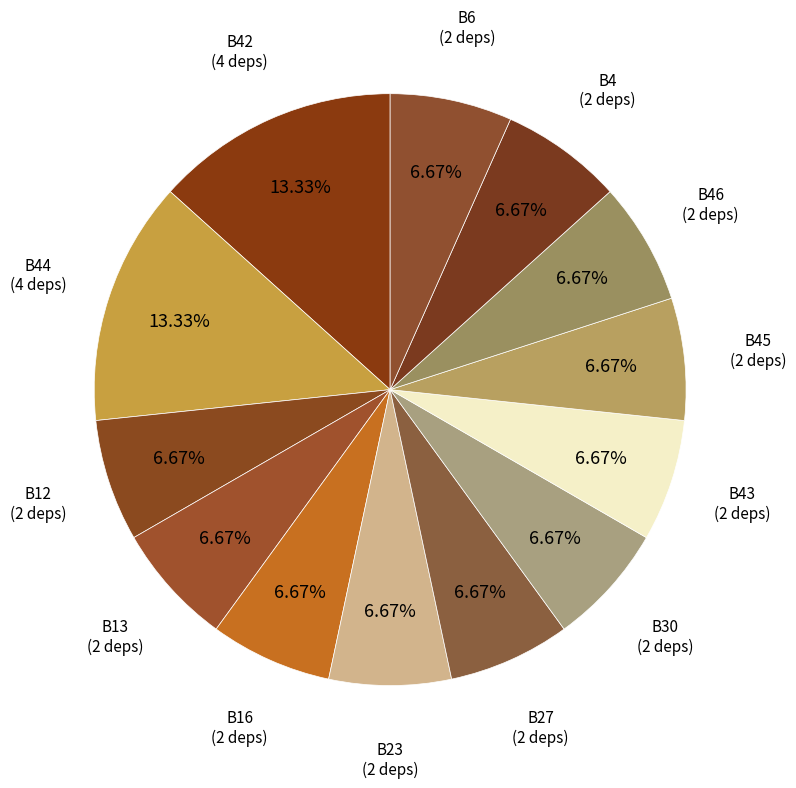

How many segments does this pie chart have?

13